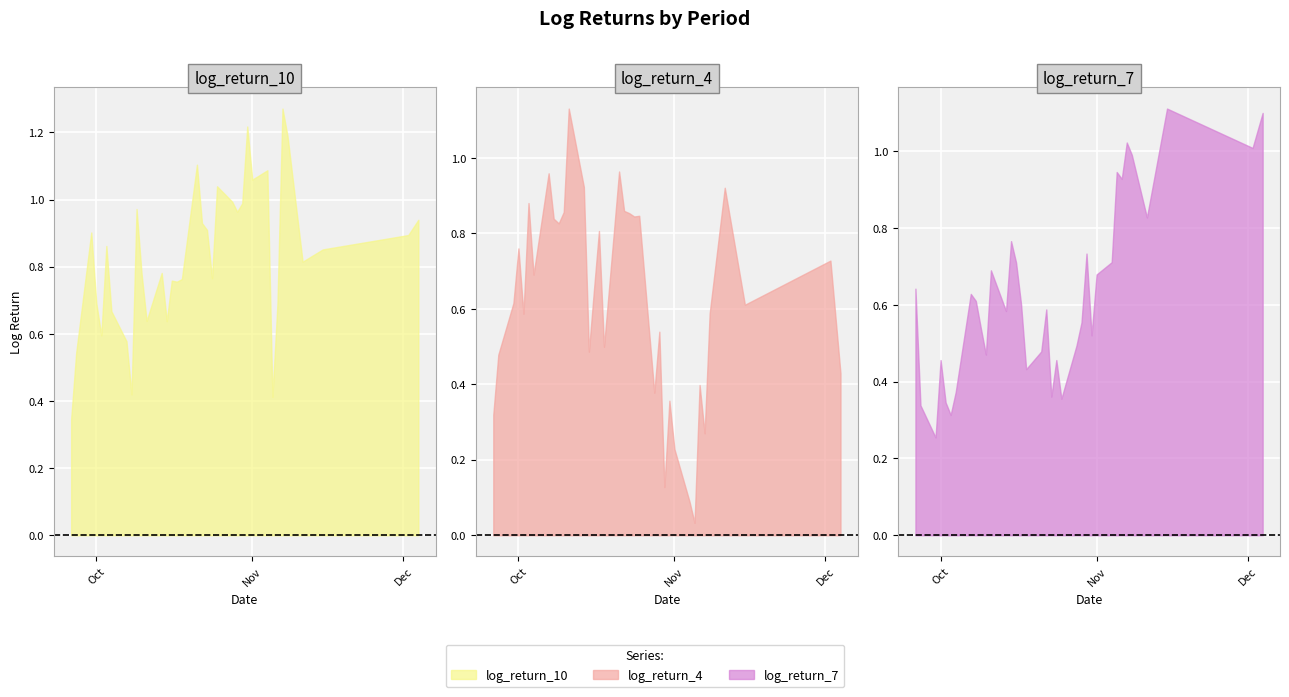

True or false: log_return_4 has a value of 1.5 at 2024-10-24.

False